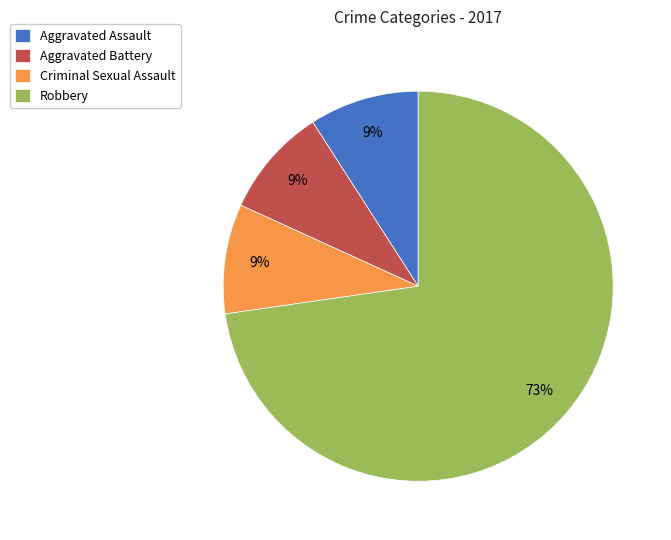

True or false: Criminal Sexual Assault accounts for 18% of the total.

False